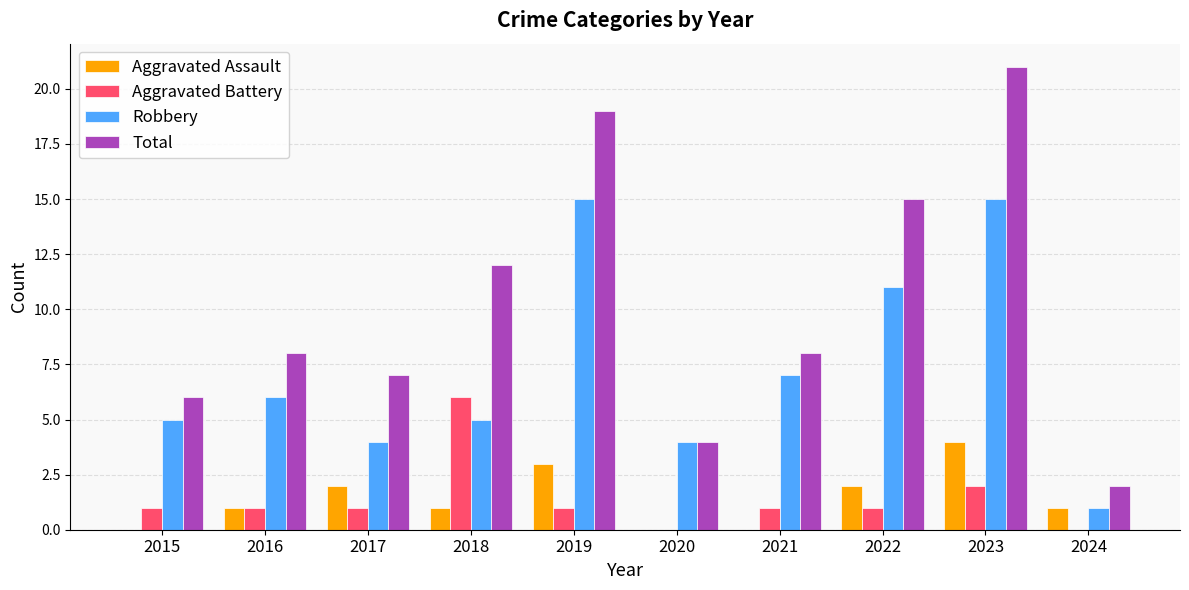

What is the total value across all series at 2021?

16